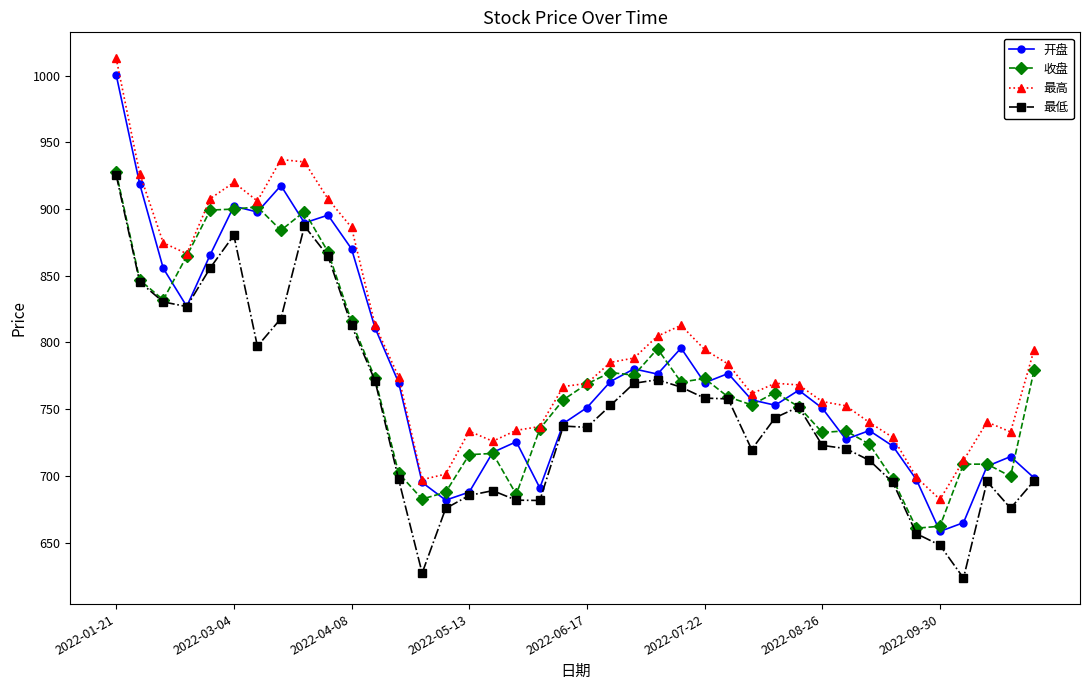

What is the lowest value of the 开盘 series?

658.4